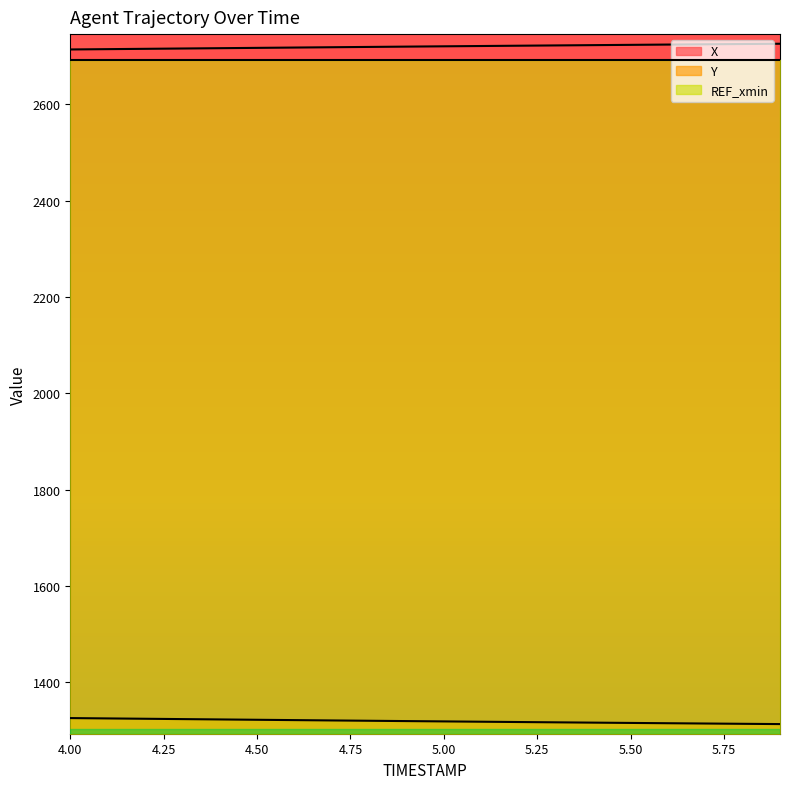

Which series has the widest spread of values?

Y